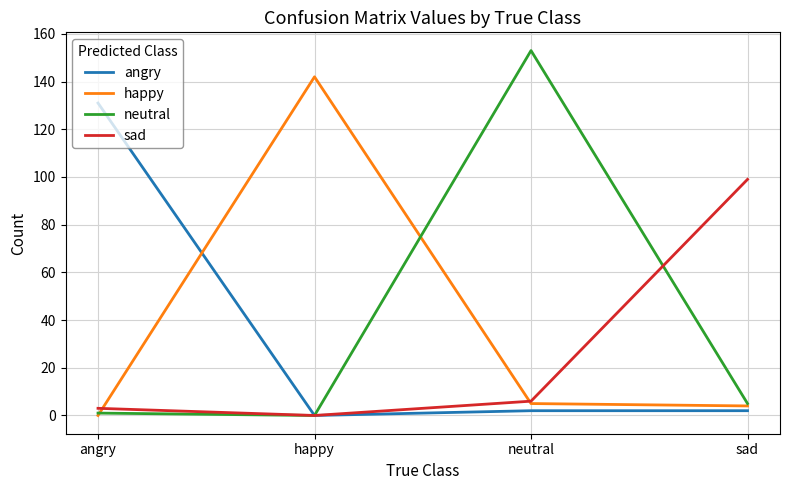

List the series in order of their peak value, highest first.

neutral, happy, angry, sad